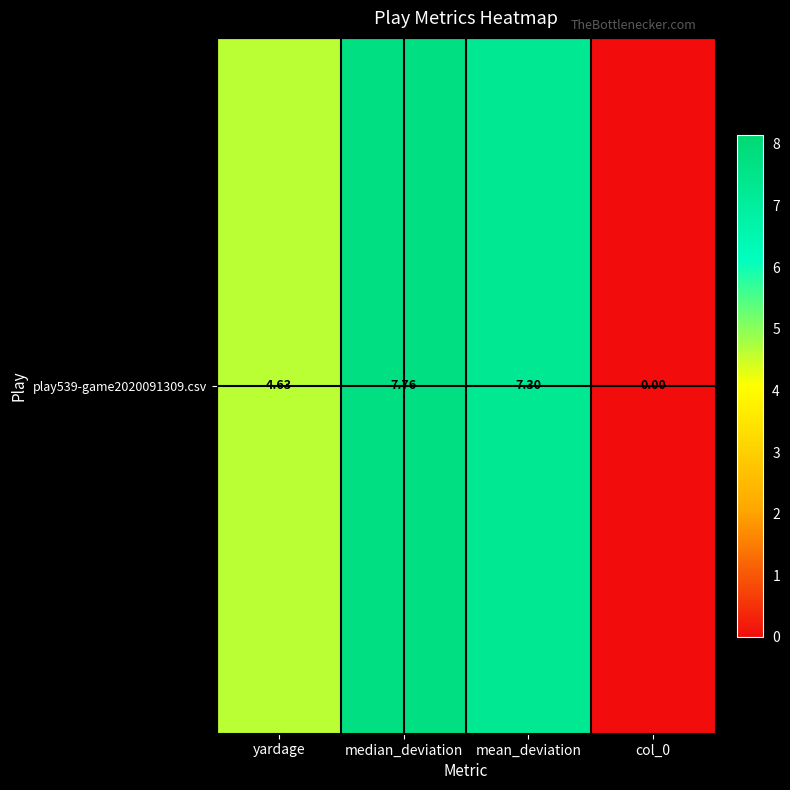

Reading left to right, list all the values displayed in this chart.

4.6	7.8	7.3	0.0